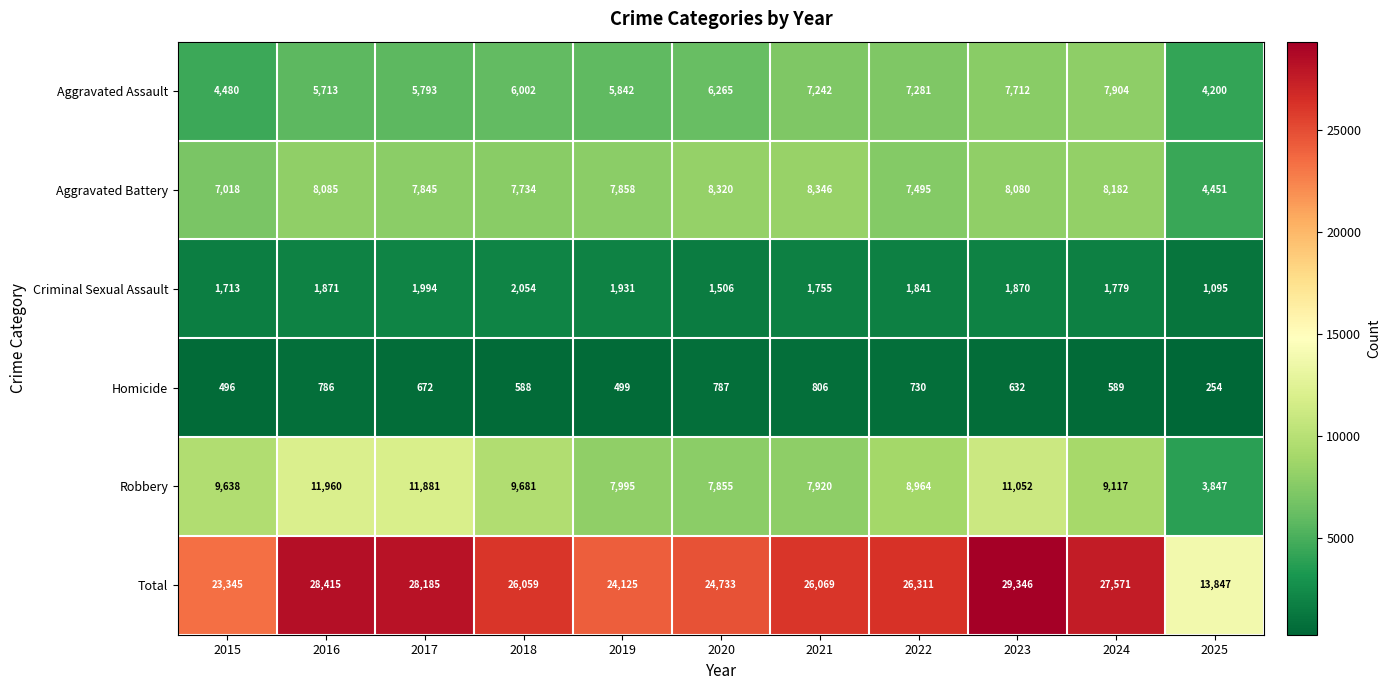

What is the difference between the highest and lowest values at 2019?

23626